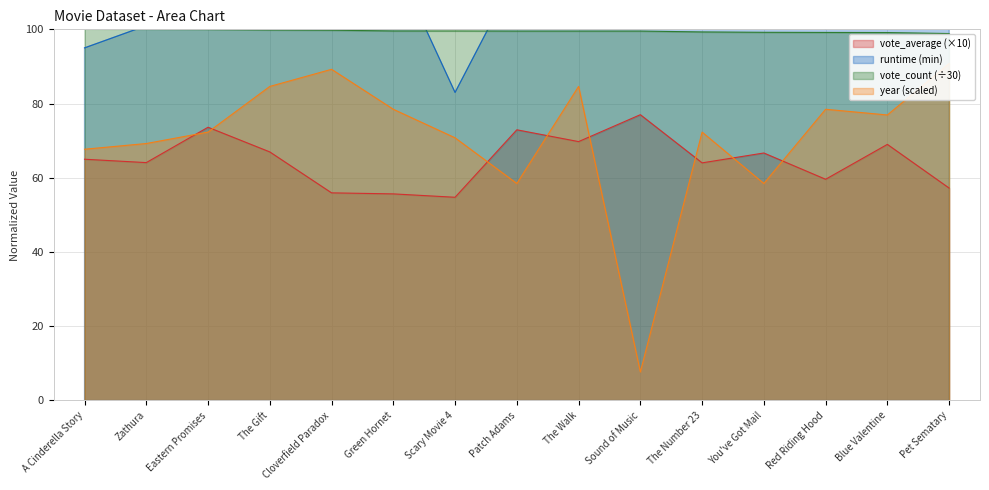

Which category has the highest value across all series?

Sound of Music